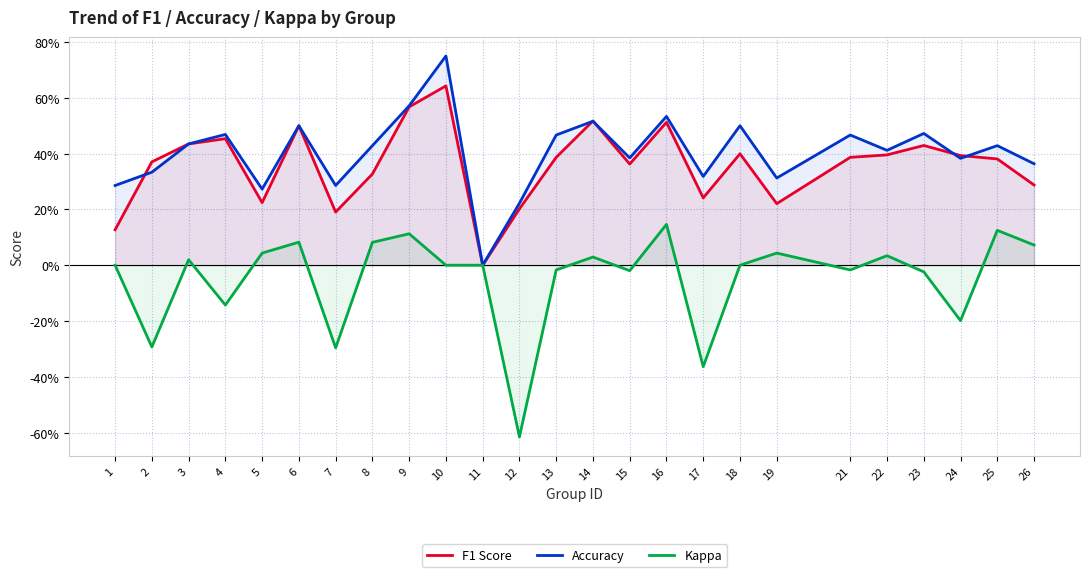

Is it true that Accuracy equals 0.5 at 26?

False